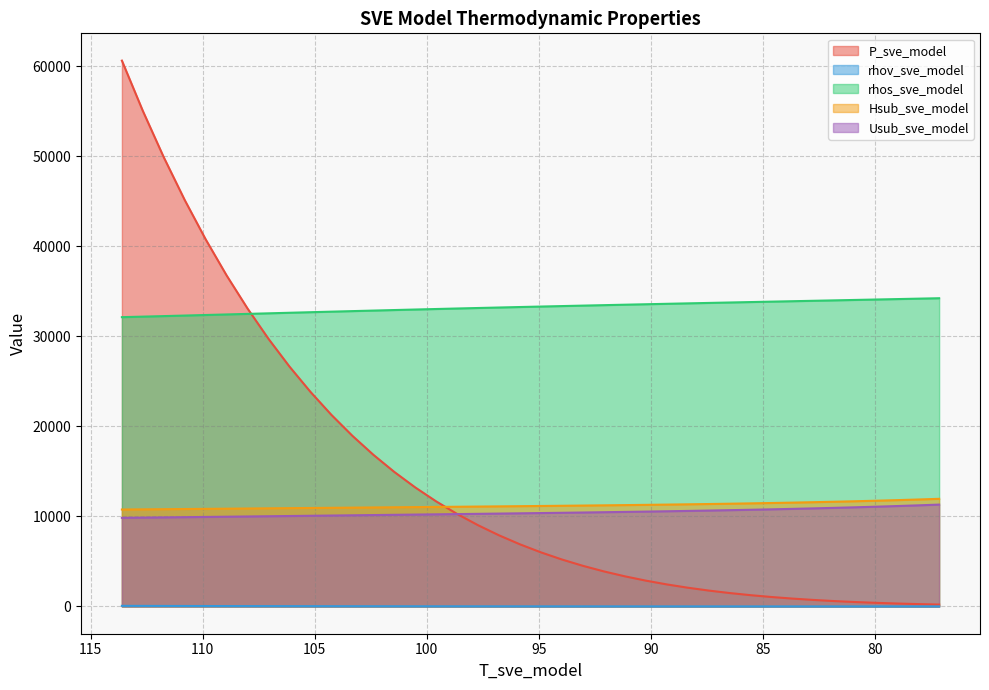

Is it true that Hsub_sve_model equals 7260.1 at 110?

False